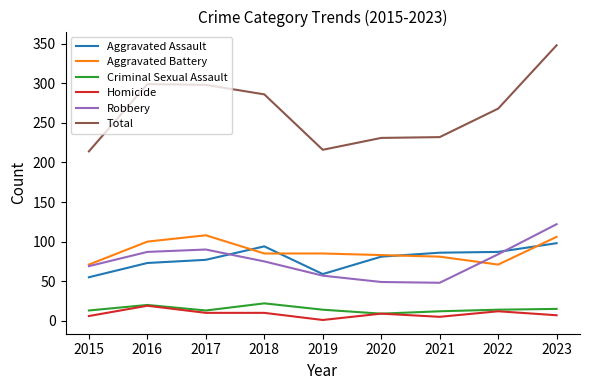

What is the average value of the Criminal Sexual Assault series?

15